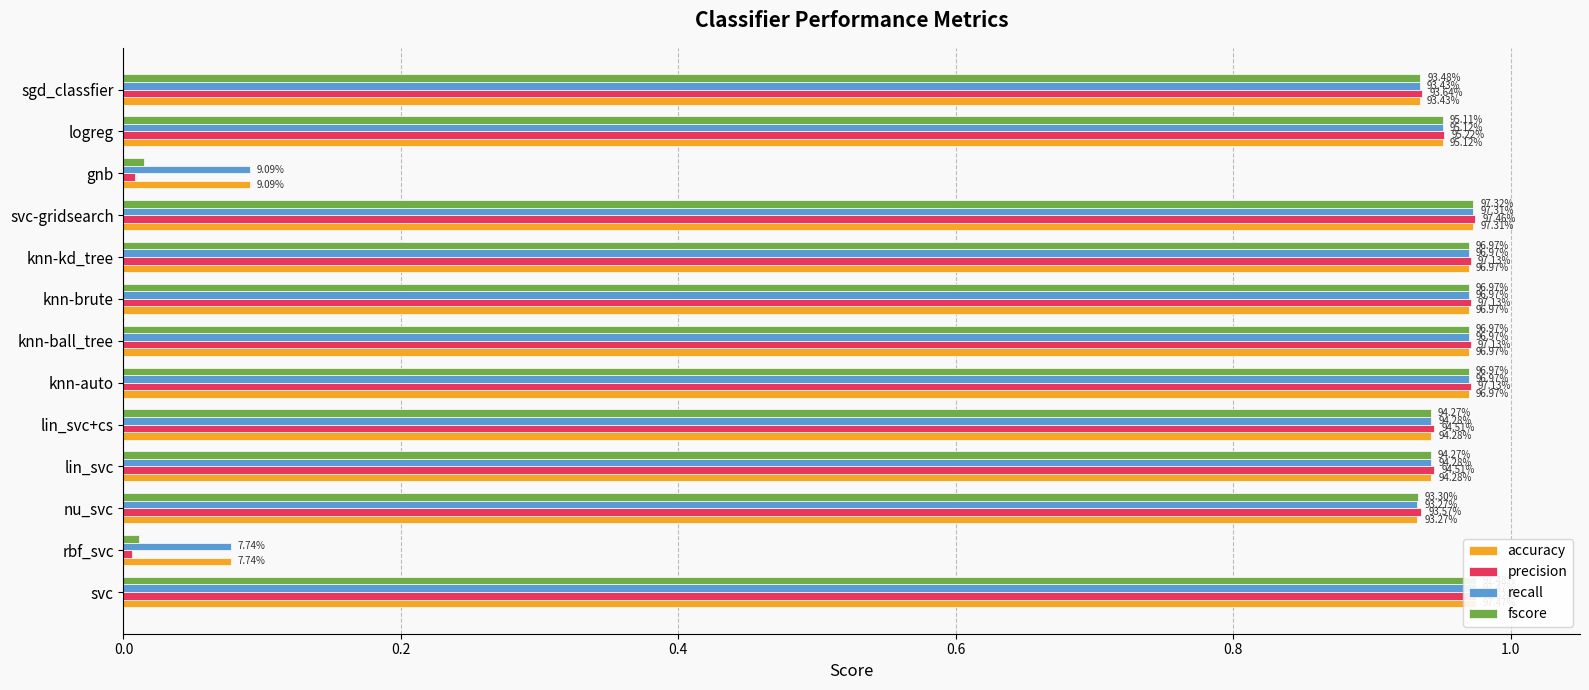

What is the sum of all recall values?

10.7